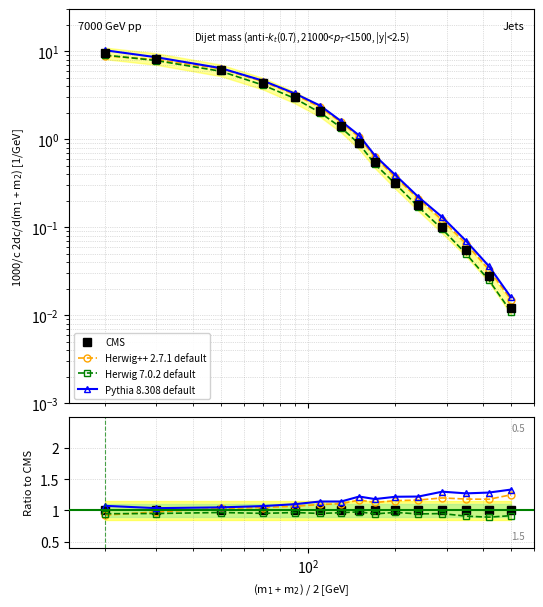

What are all the series names shown in the legend?

CMS, Herwig++ 2.7.1 default, Herwig 7.0.2 default, Pythia 8.308 default